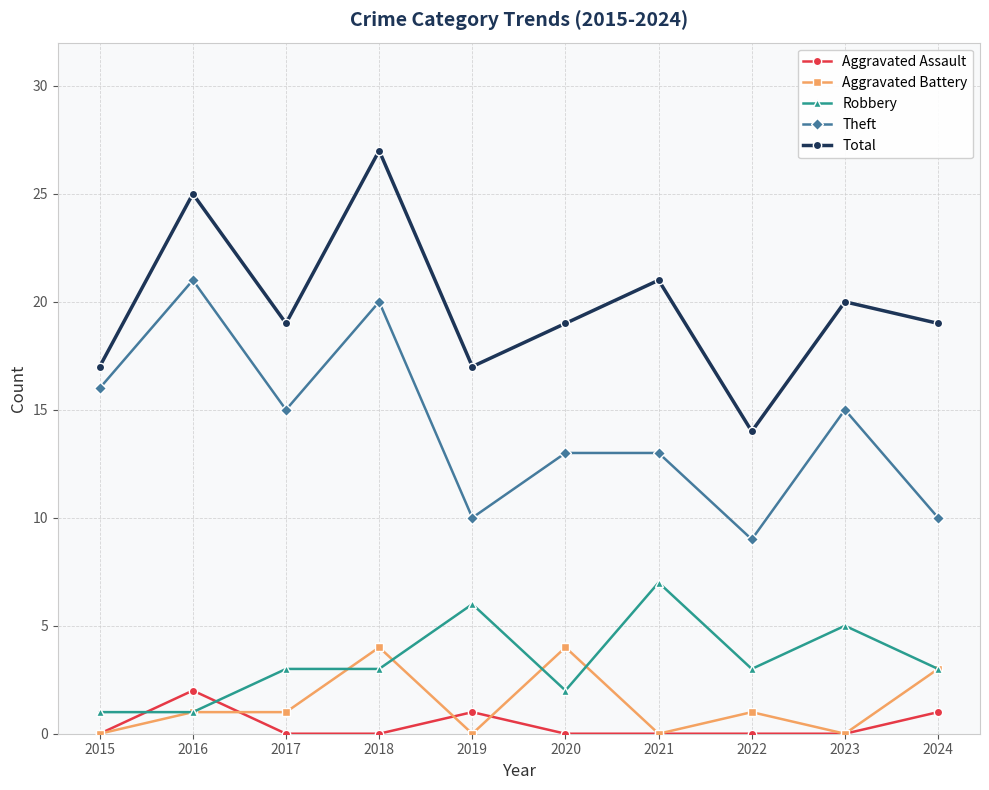

Which series changed the most between 2022 and 2024?

Total